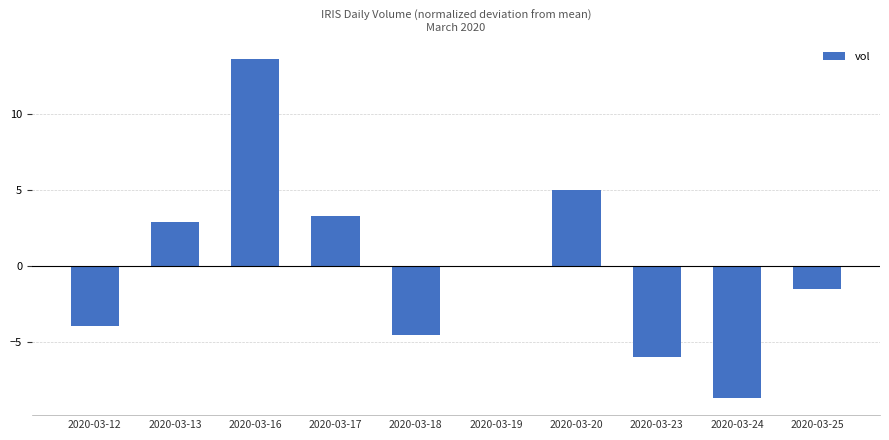

What is the greatest value displayed?

13.6